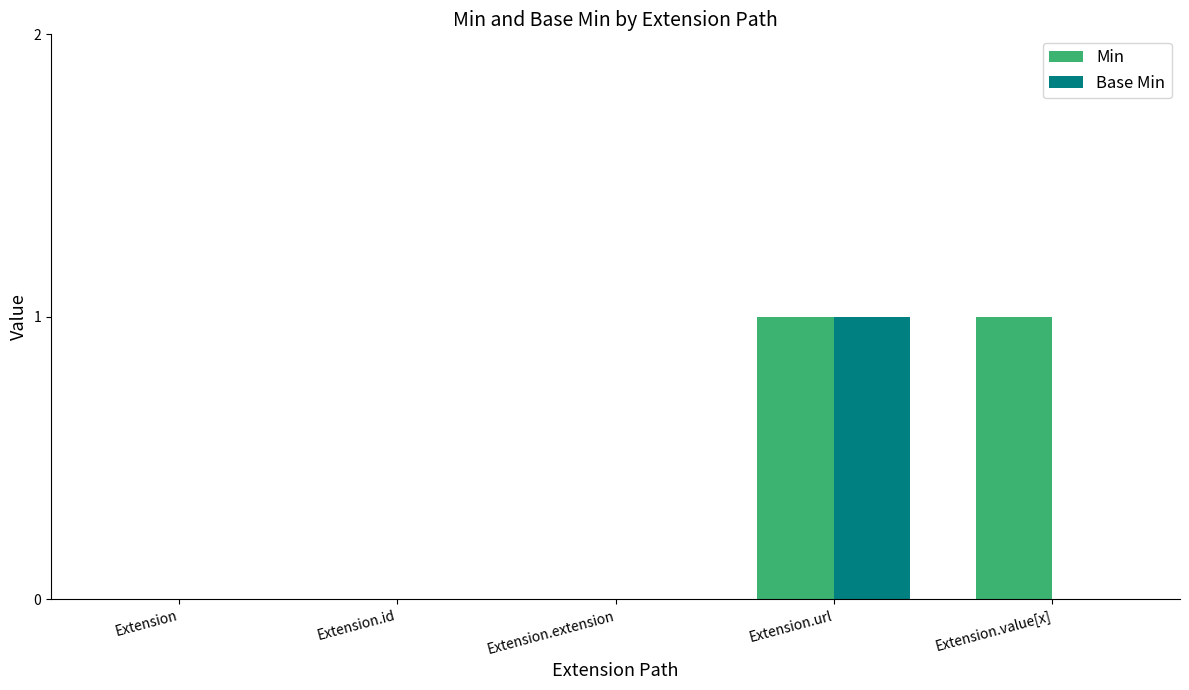

Reading right to left, what are all the values shown in this chart?

Min: 1	1	0	0	0
Base Min: 0	1	0	0	0